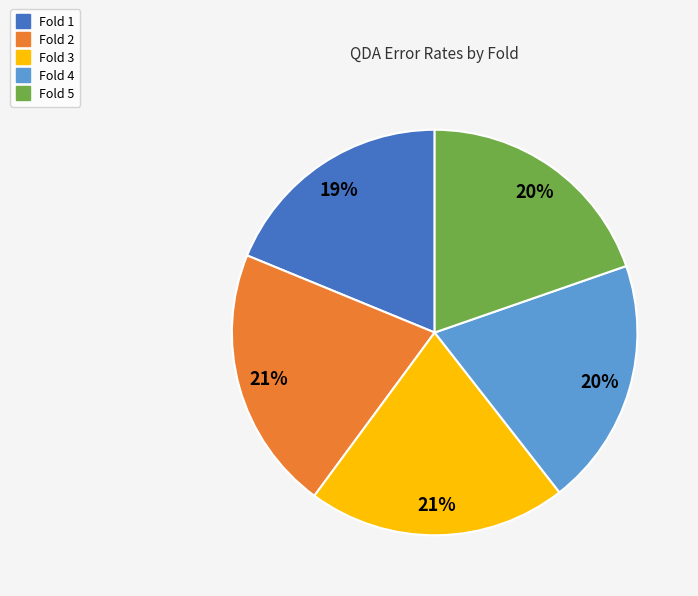

To the nearest percent, what is the difference between the largest and smallest slice percentages?

2%